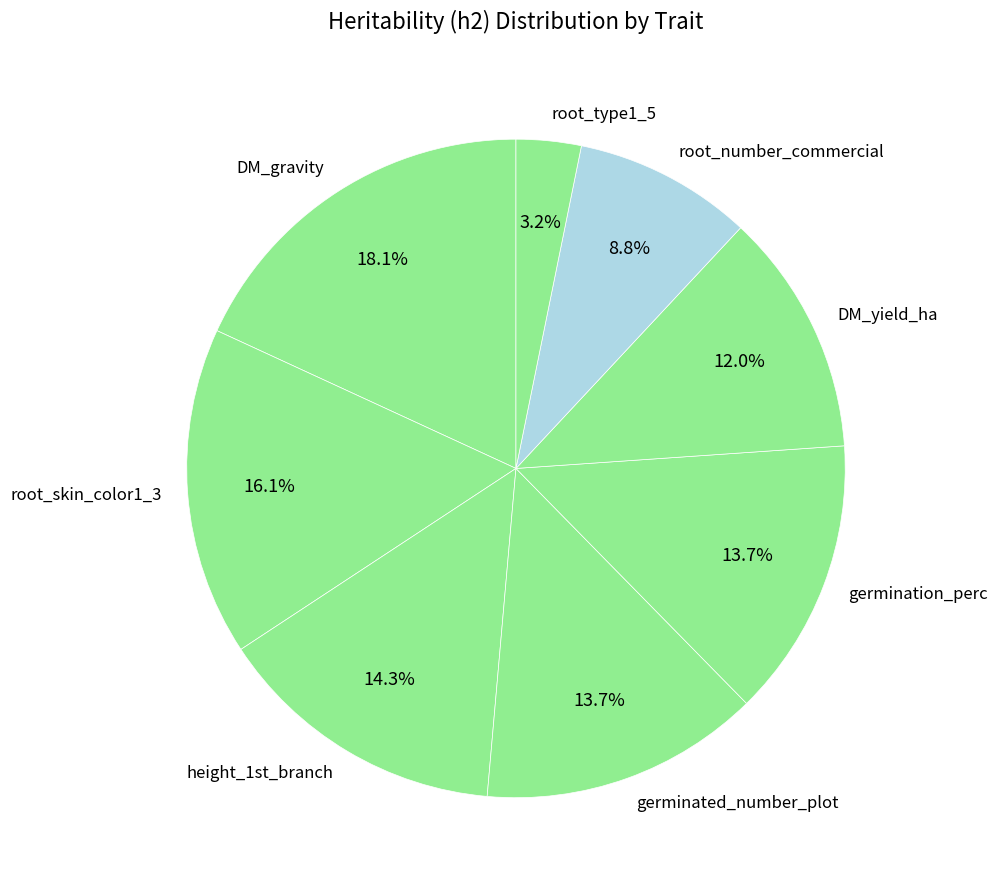

What percentage is the DM_gravity slice, to the nearest percent?

18%